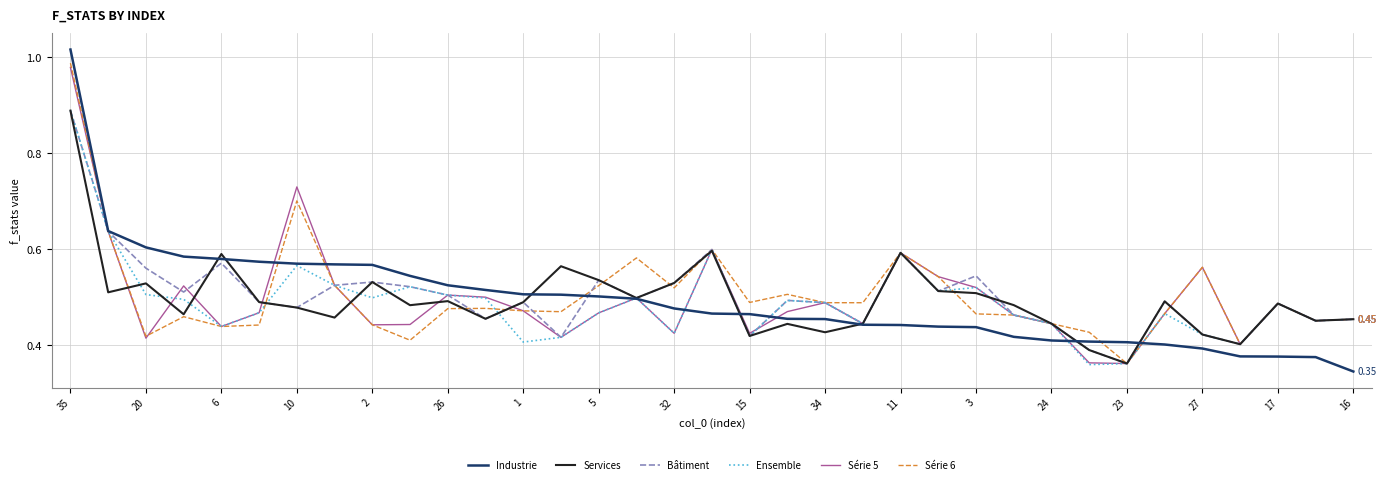

Which series has the largest range (max minus min)?

Industrie